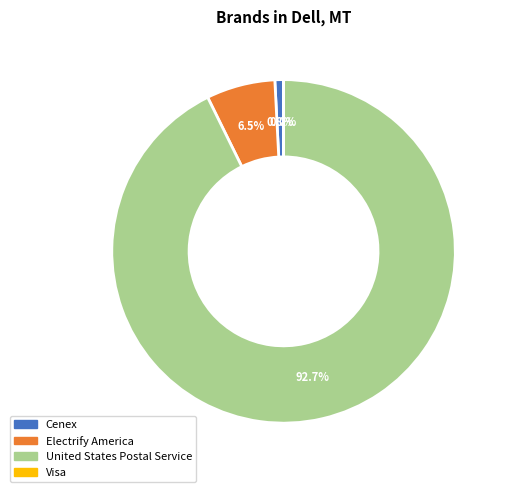

Does any single category account for the majority?

Yes